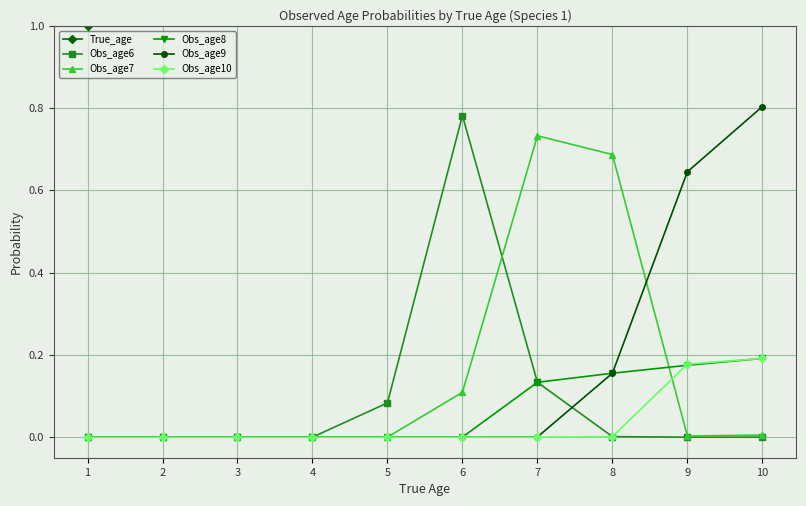

Reading left to right, extract all data points from this chart.

True_age: 1=1.0	2=2.0	3=3.0	4=4.0	5=5.0	6=6.0	7=7.0	8=8.0	9=9.0	10=10.0
Obs_age6: 1=0.0	2=0.0	3=0.0	4=0.0	5=0.1	6=0.8	7=0.1	8=0.0	9=0.0	10=0.0
Obs_age7: 1=0.0	2=0.0	3=0.0	4=0.0	5=0.0	6=0.1	7=0.7	8=0.7	9=0.0	10=0.0
Obs_age8: 1=0.0	2=0.0	3=0.0	4=0.0	5=0.0	6=0.0	7=0.1	8=0.2	9=0.2	10=0.2
Obs_age9: 1=0.0	2=0.0	3=0.0	4=0.0	5=0.0	6=0.0	7=0.0	8=0.2	9=0.6	10=0.8
Obs_age10: 1=0.0	2=0.0	3=0.0	4=0.0	5=0.0	6=0.0	7=0.0	8=0.0	9=0.2	10=0.2